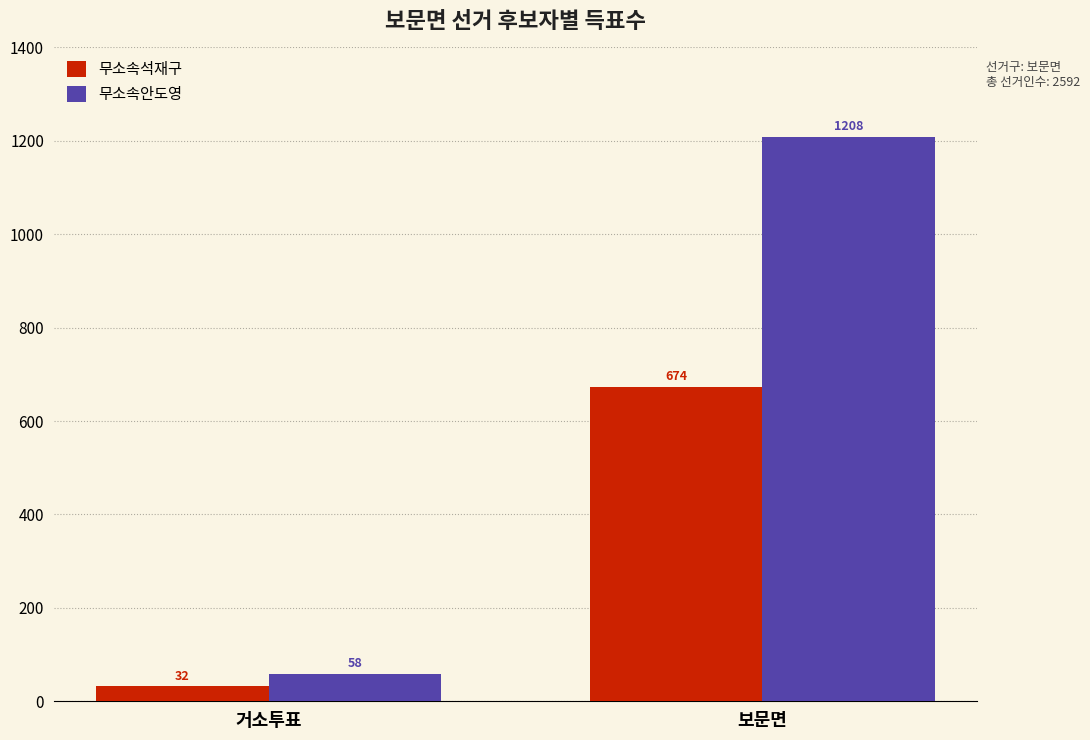

Reading left to right, list all the values displayed in this chart.

무소속석재구: 32	674
무소속안도영: 58	1208